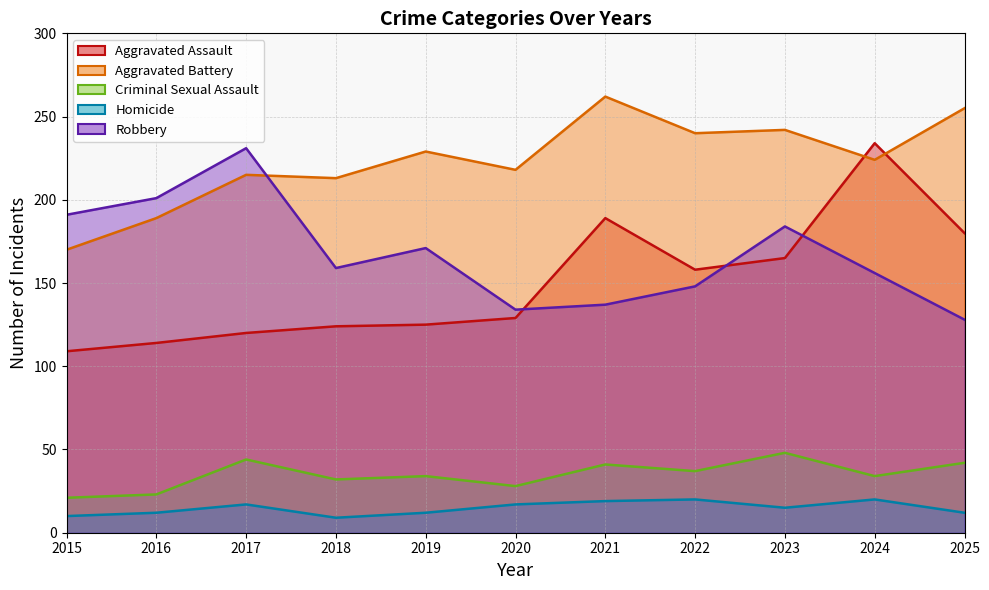

True or false: Homicide and Criminal Sexual Assault intersect in this chart.

False